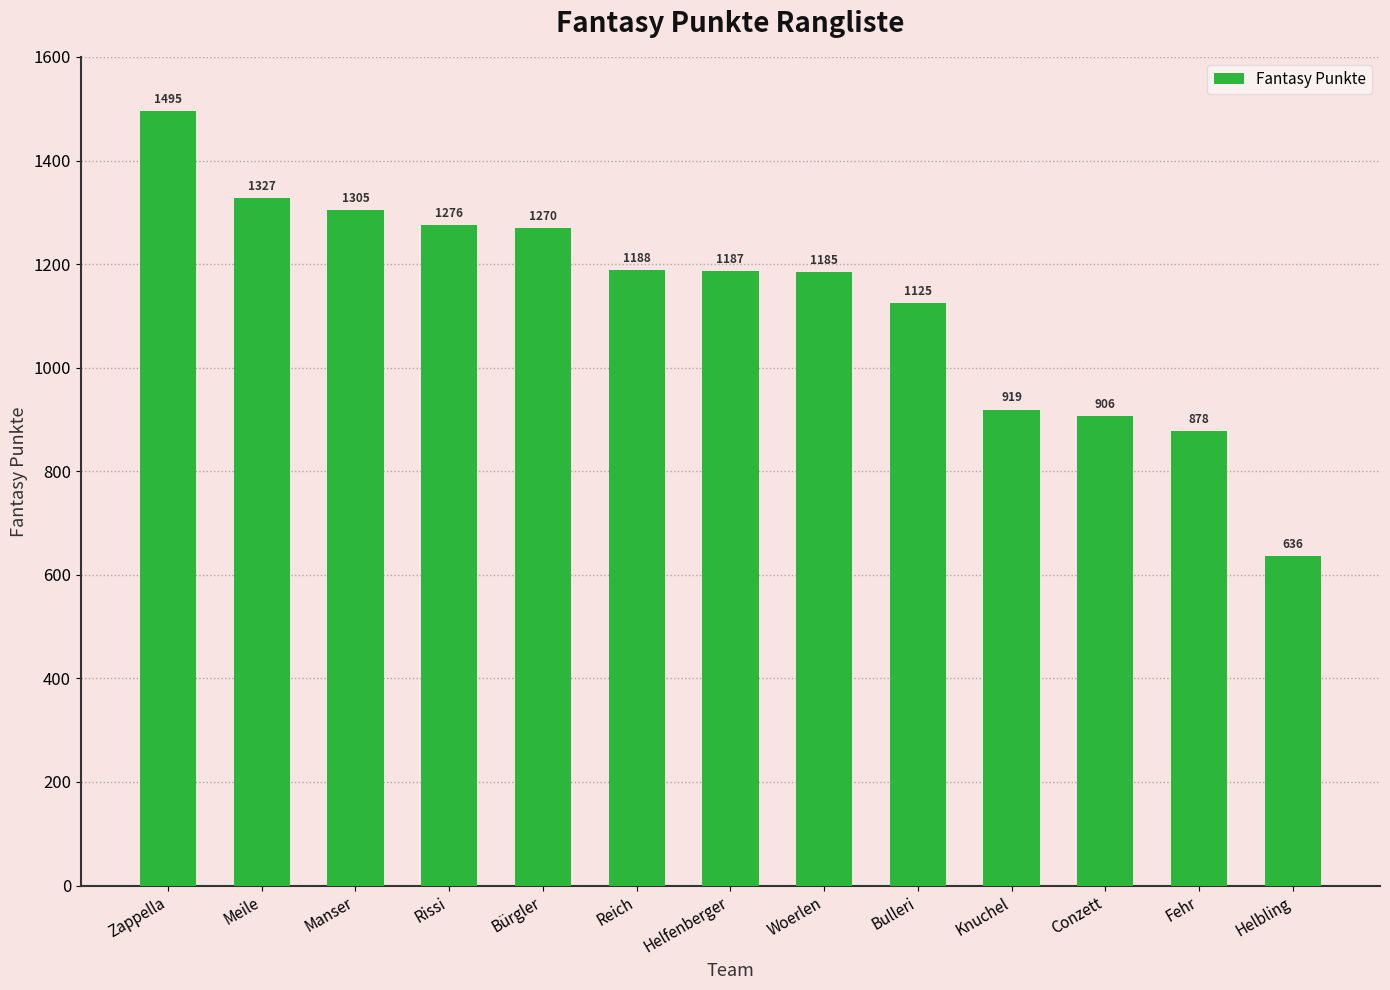

What is the difference between the maximum and minimum values?

859